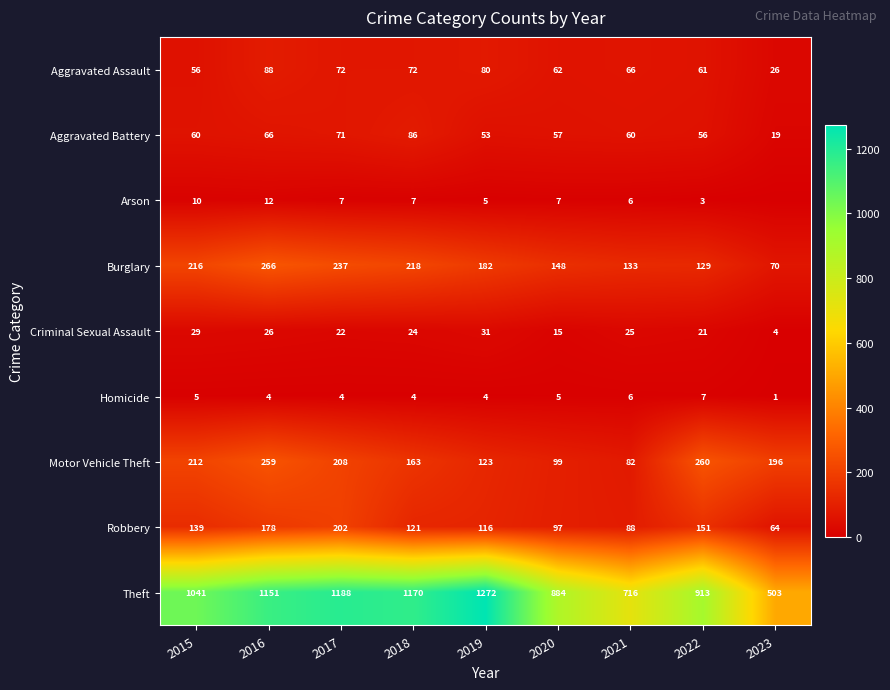

How many data points in Motor Vehicle Theft are less than 196?

4